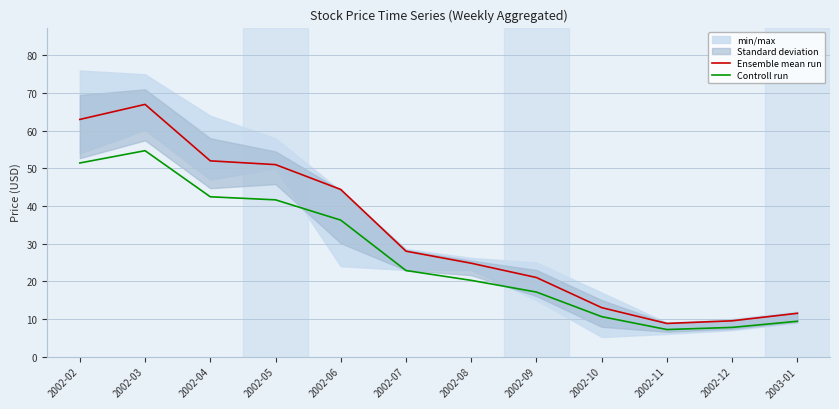

What is the difference between the second highest and second lowest values in the Ensemble mean run series?

53.5